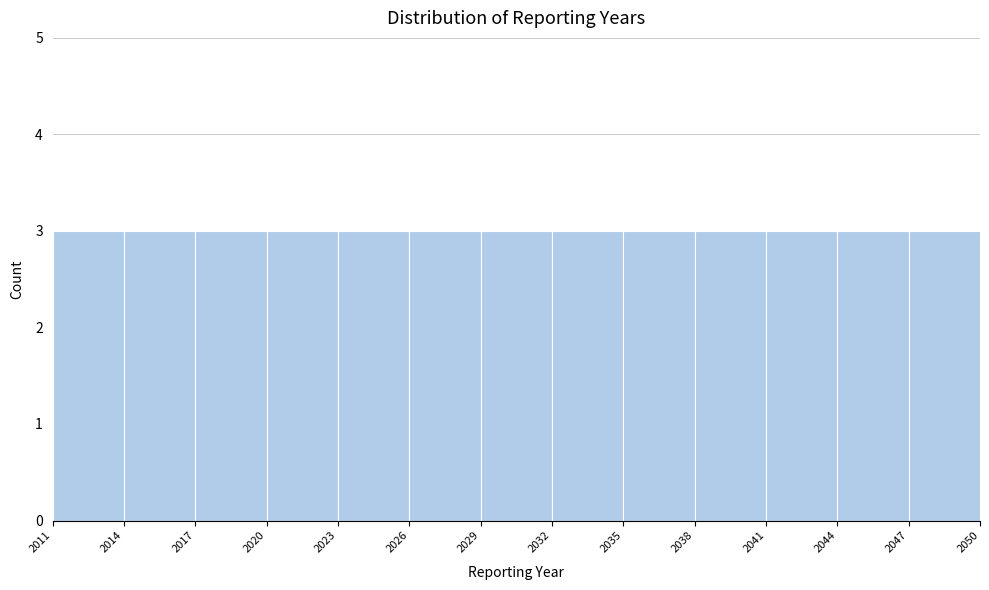

What is the height of the bar covering 2014 to 2017 on the x-axis? The values are not printed on the chart, so give them approximately, as read against the axis.

3